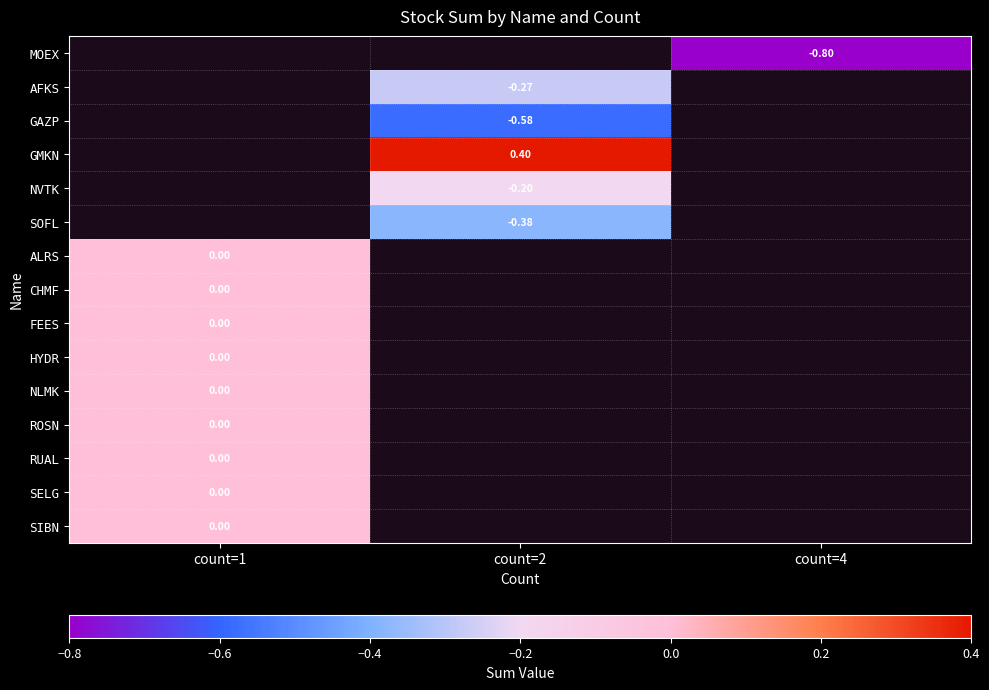

At which category does the chart reach its minimum across all series?

count=4